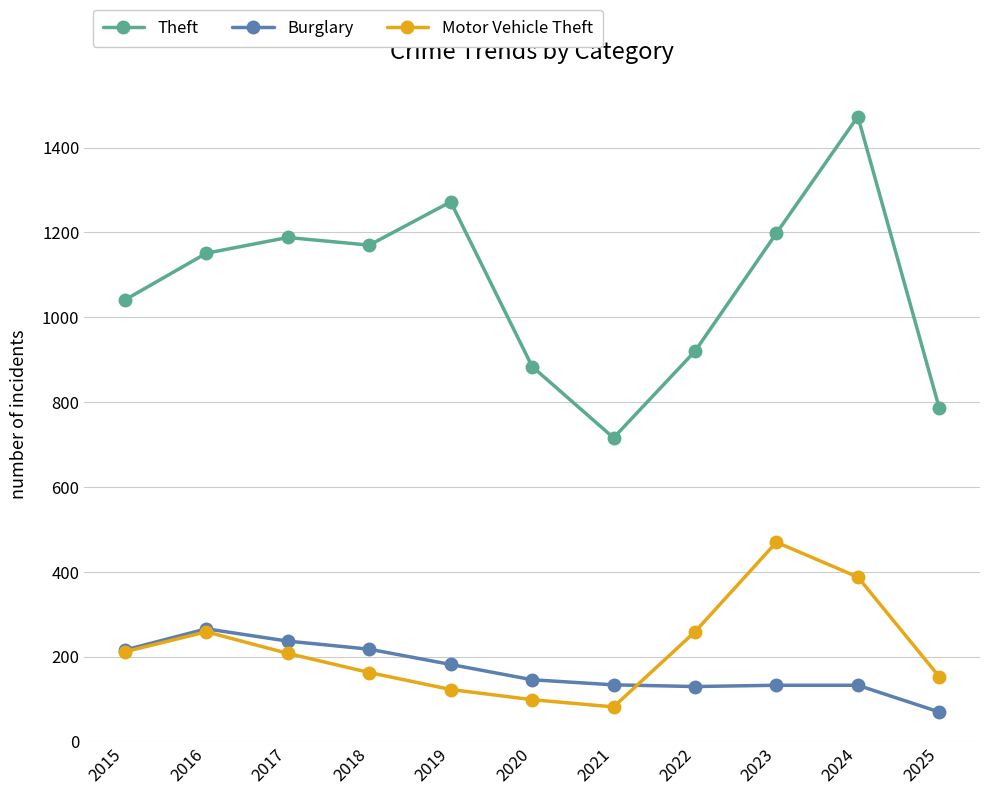

List the series in order of their peak value, lowest first.

Burglary, Motor Vehicle Theft, Theft